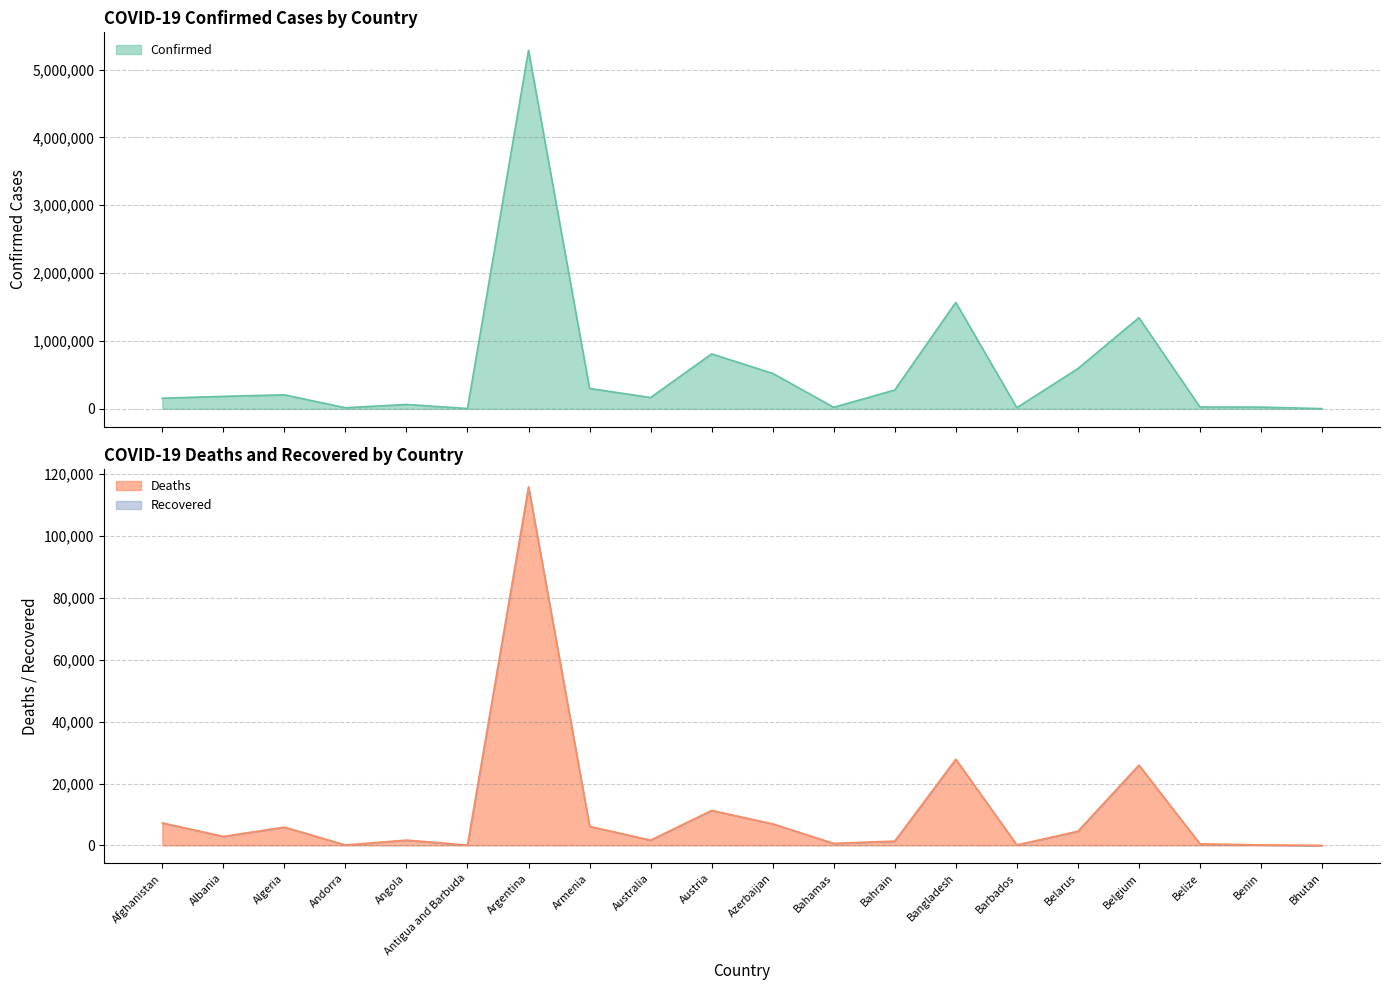

True or false: Confirmed and Deaths intersect in this chart.

False